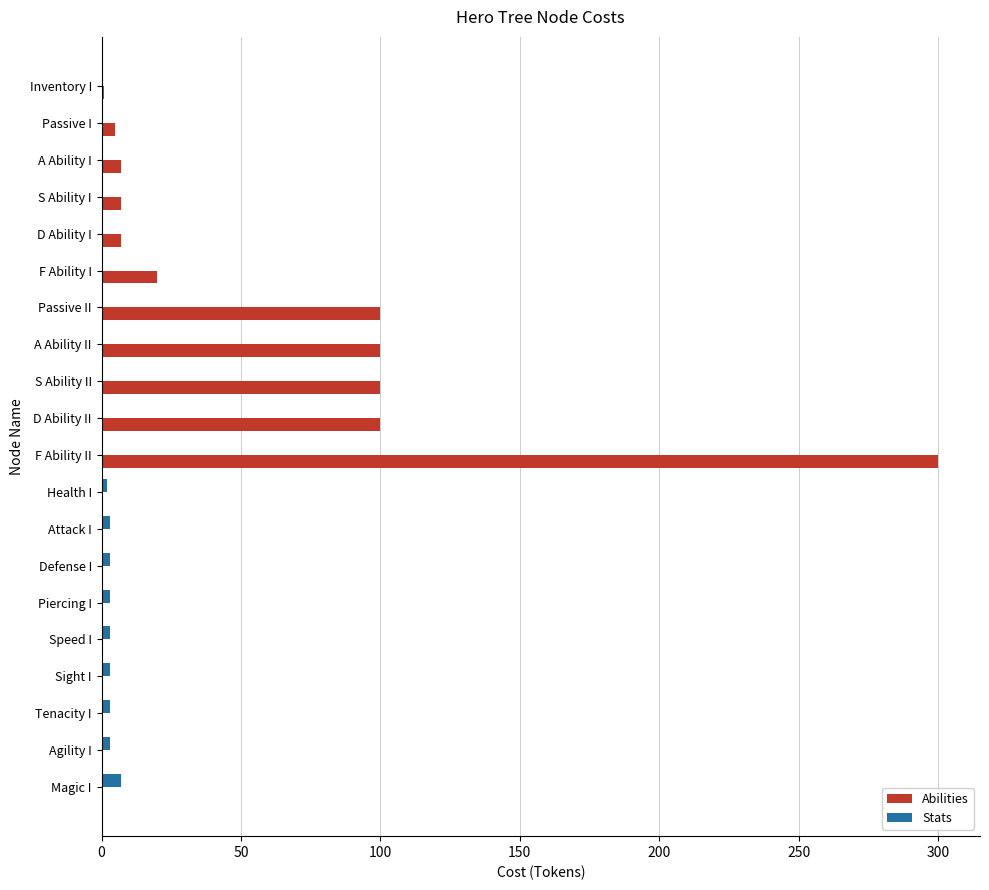

At which label does Stats reach its peak?

Magic I